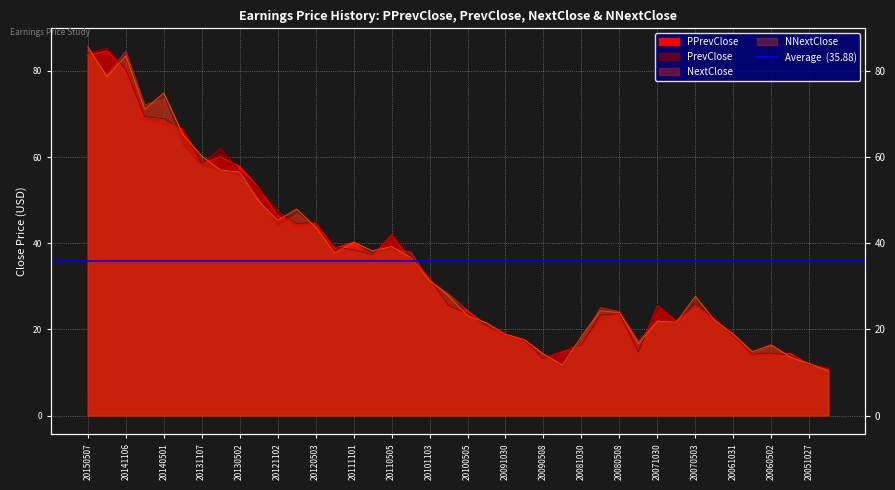

Which series has the widest spread of values?

NNextClose